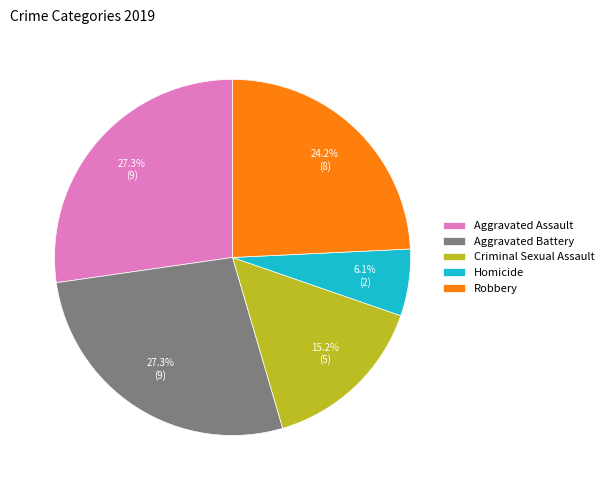

Approximately how many times larger is the value at Aggravated Battery compared to Criminal Sexual Assault?

1.8